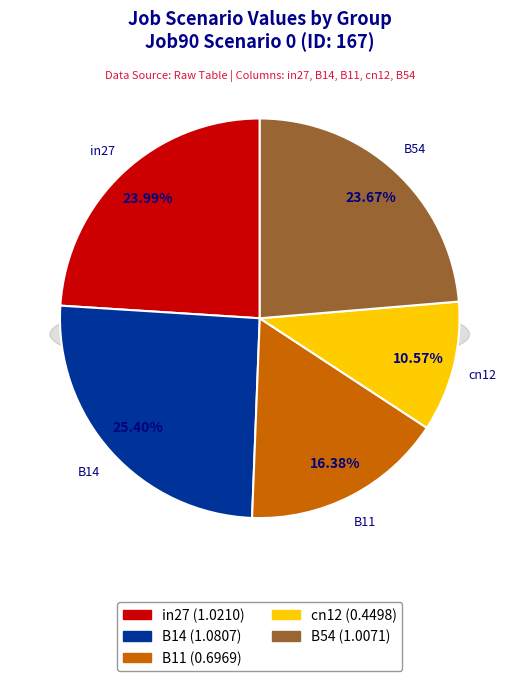

How many segments does this pie chart have?

5